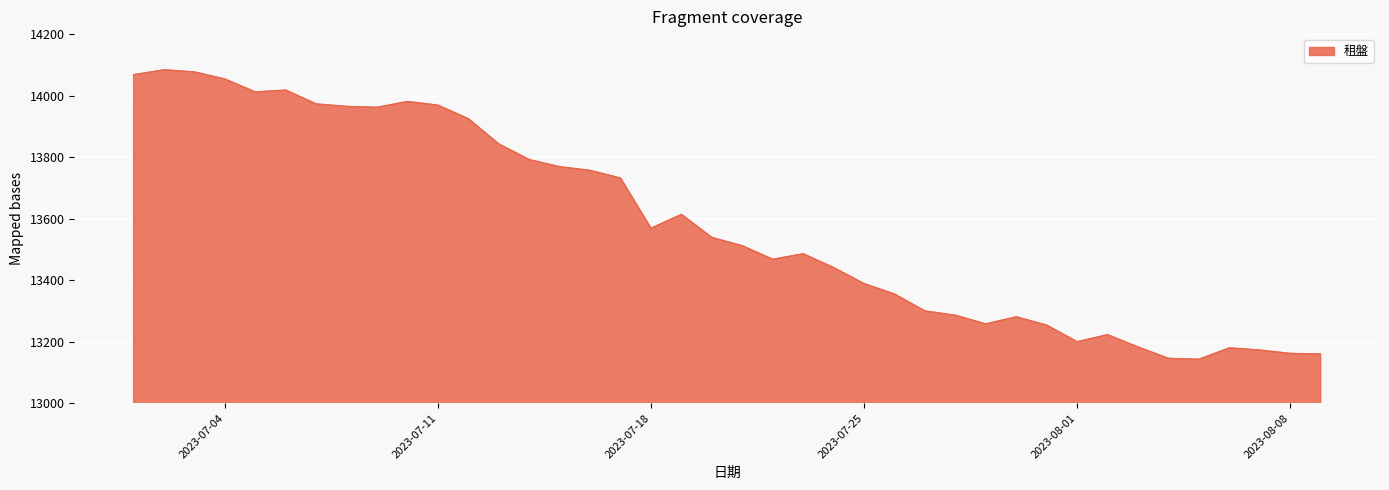

What is the difference between the maximum and minimum values?

941